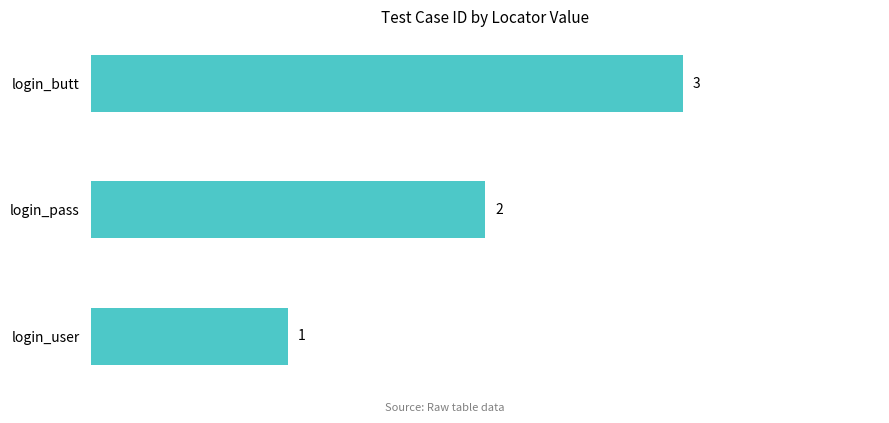

List the labels in order of value, smallest first.

login_user, login_pass, login_butt